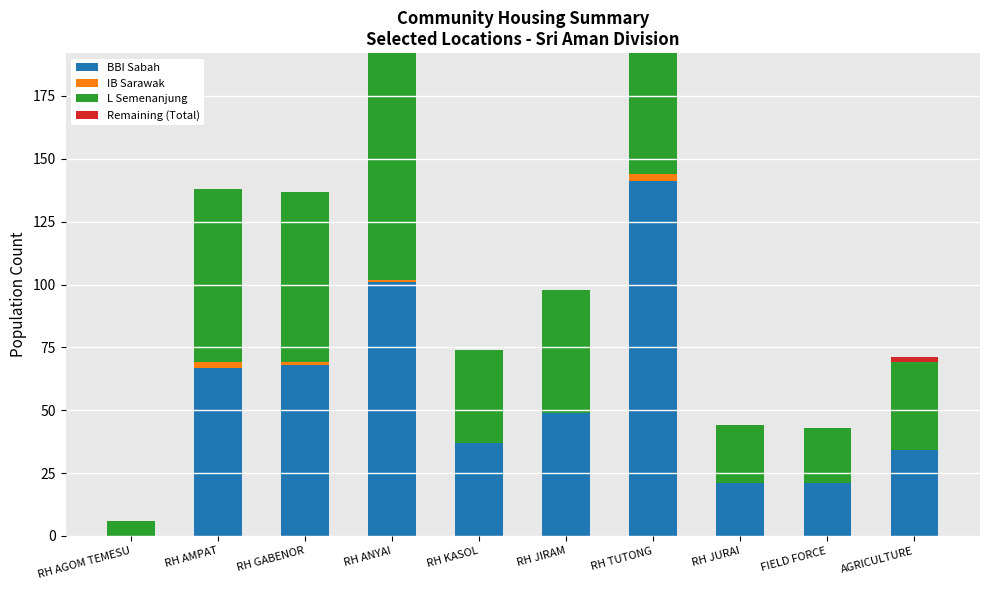

What is the average value of the IB Sarawak series?

1